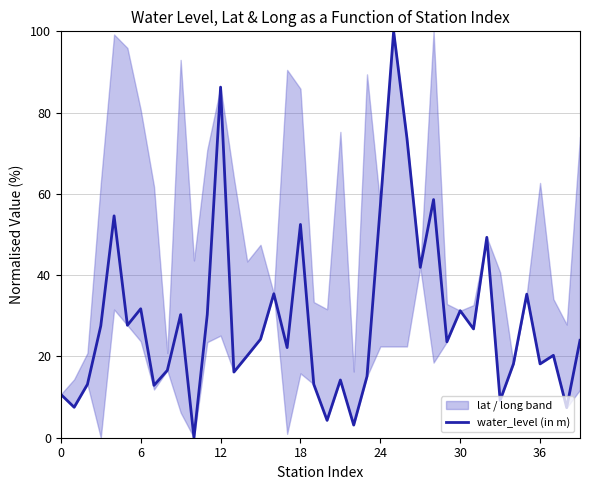

What is the difference between the values at 28 and 18?

6.1